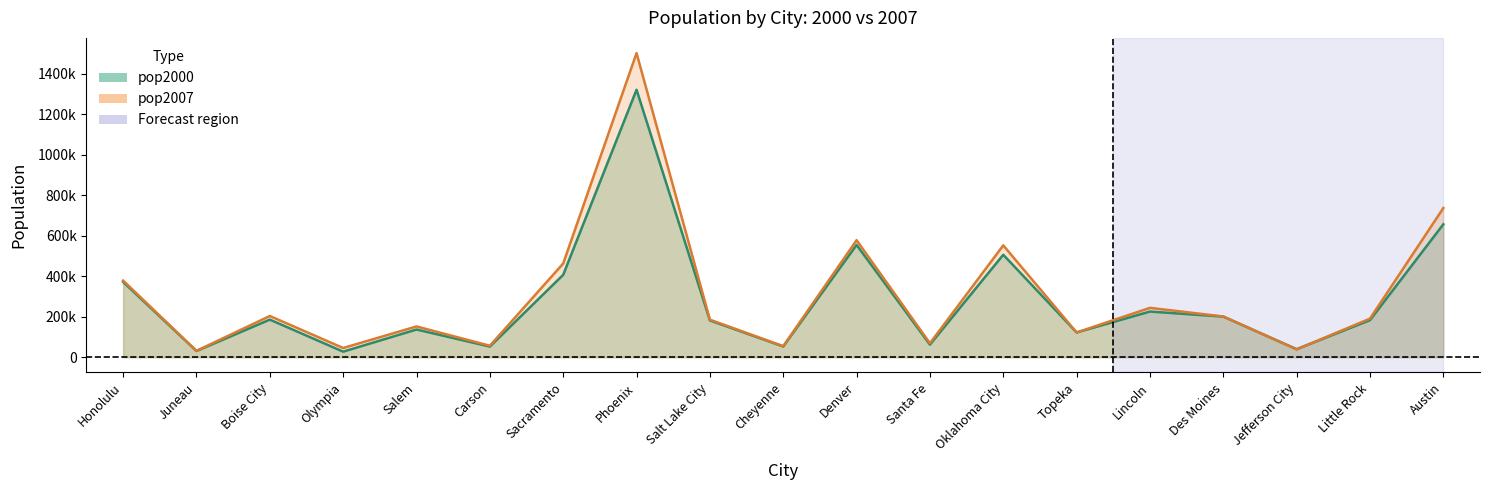

What is the label of the 1st point from the left?

Honolulu